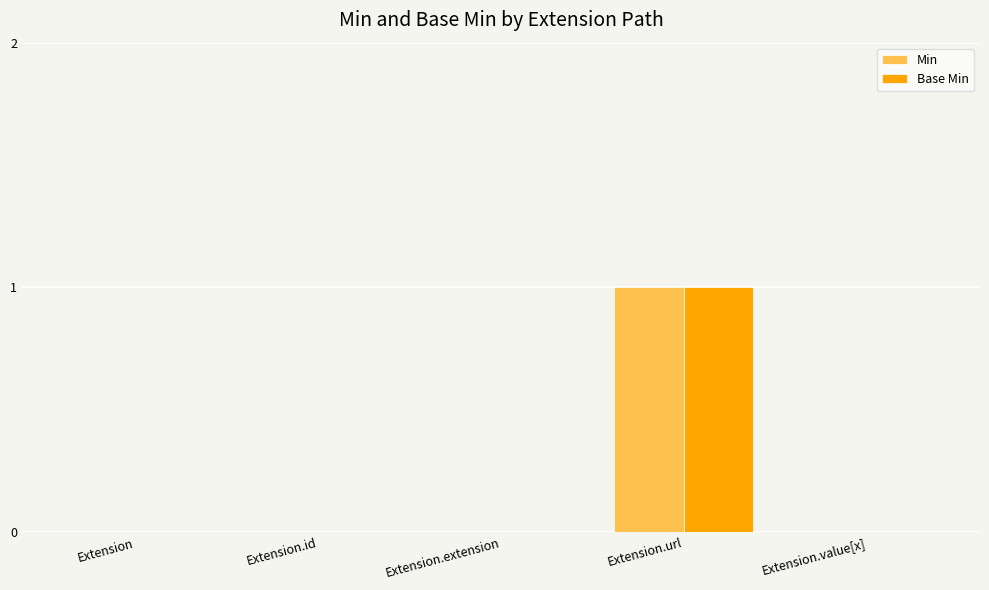

How many Base Min values are between 0 and 1?

5